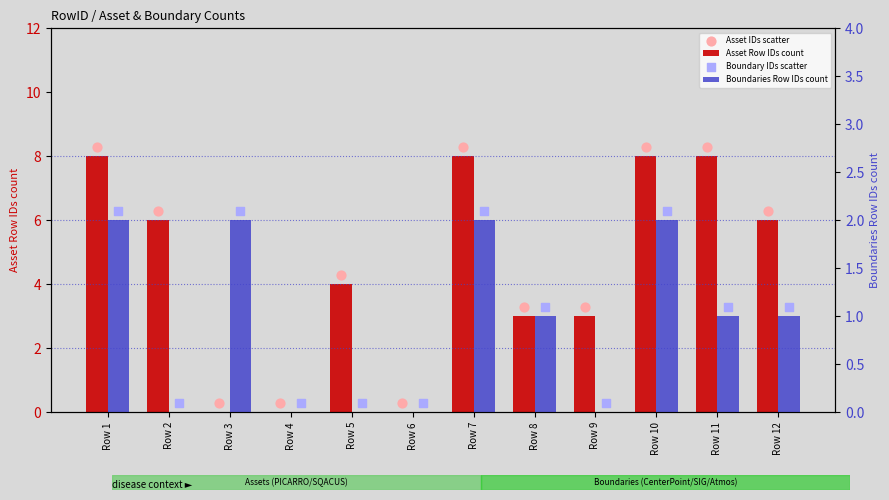

What are all the series names shown in the legend?

Asset Row IDs count, Asset IDs scatter, Boundaries Row IDs count, Boundary IDs scatter